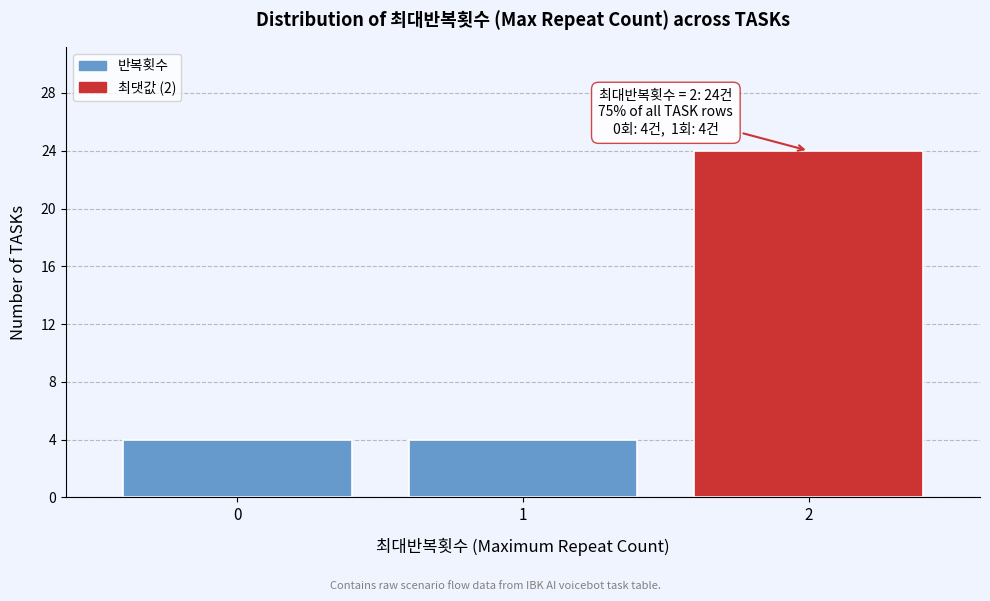

Reading left to right, transcribe all the data shown in this chart.

4	4	24